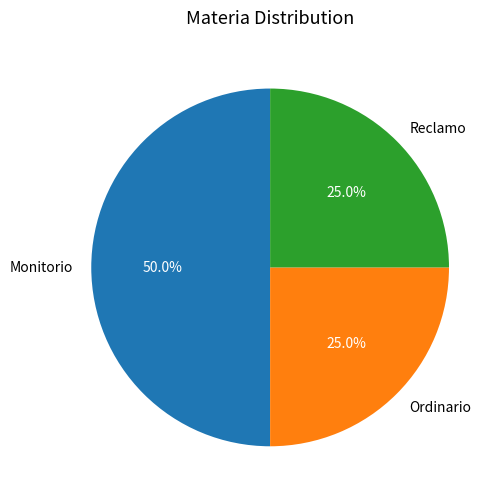

True or false: Reclamo accounts for 35% of the total.

False